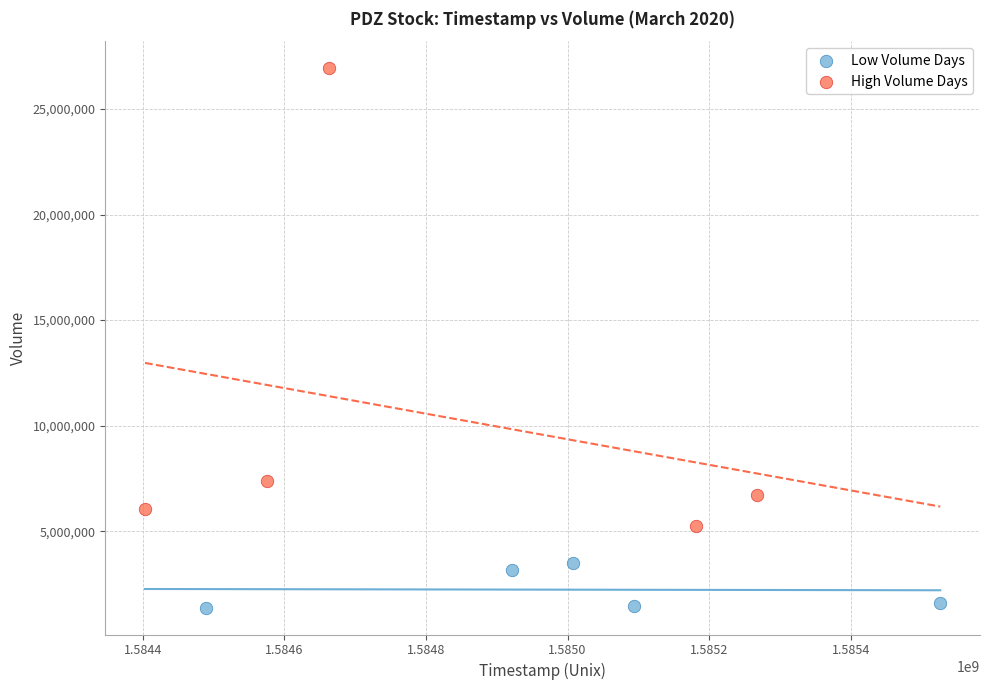

Which series reaches the maximum Y coordinate?

High Volume Days